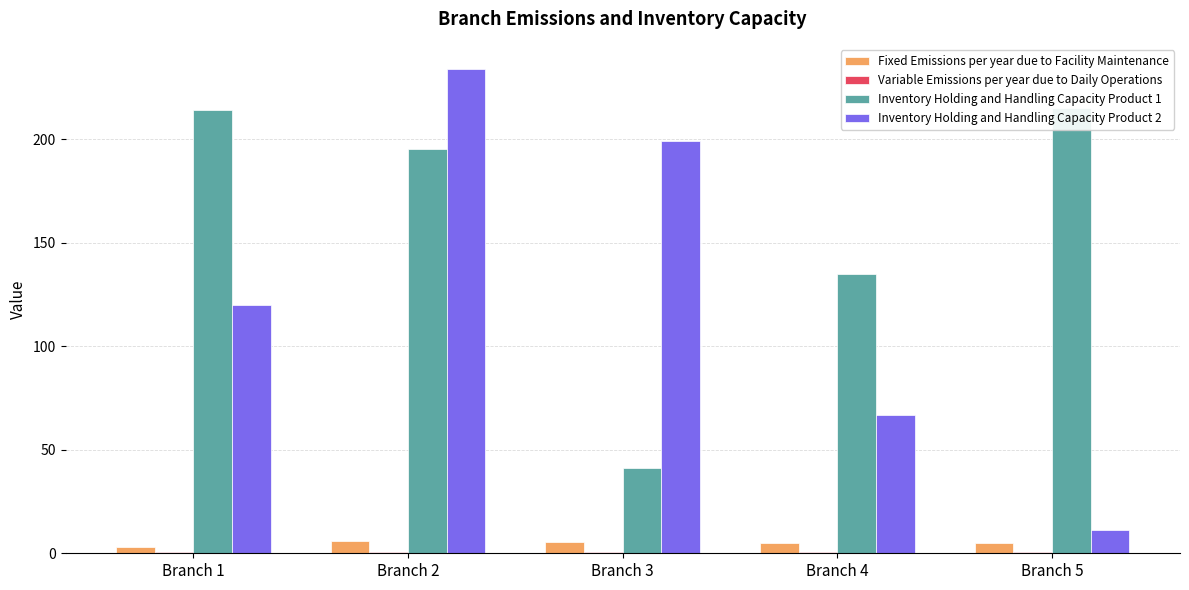

What is the value of the Inventory Holding and Handling Capacity Product 2 bar at the 5th from the left?

11.0